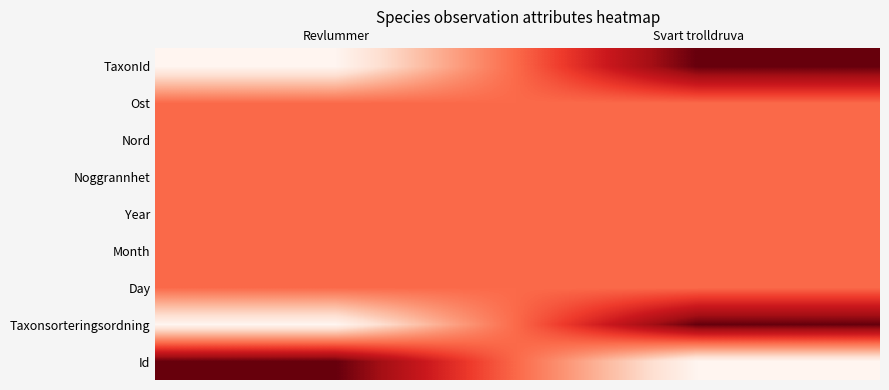

Count the number of data series in this chart.

9